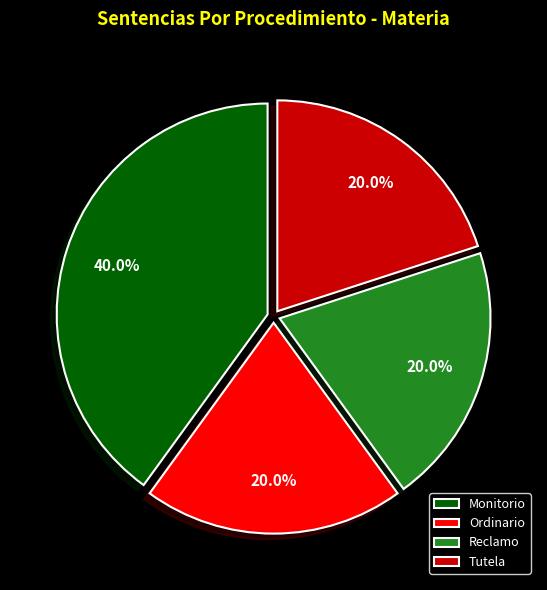

Is Tutela the majority of the pie?

No